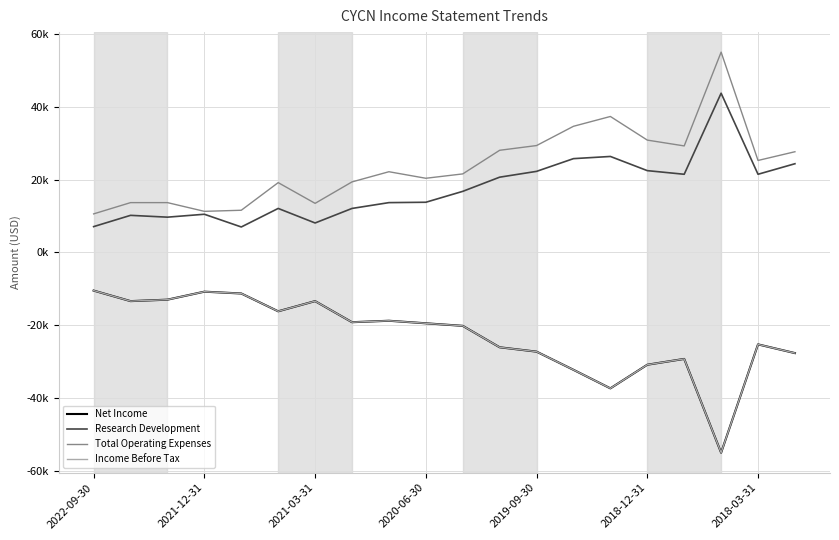

At which label does Income Before Tax first exceed -19500?

2022-09-30